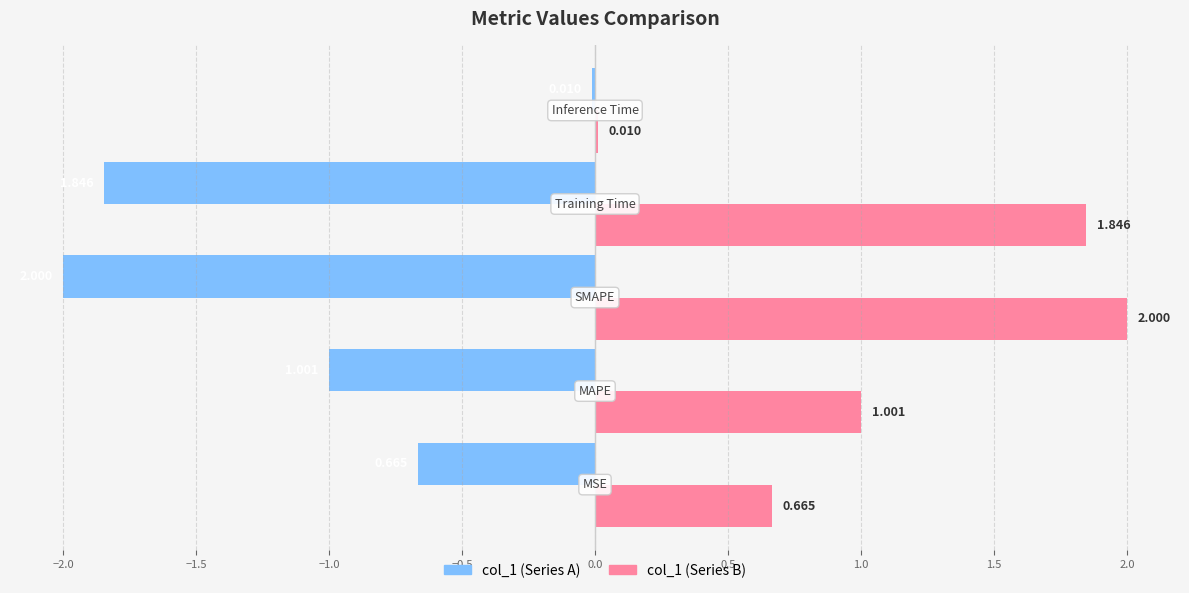

What is the maximum value shown in the chart?

2.0